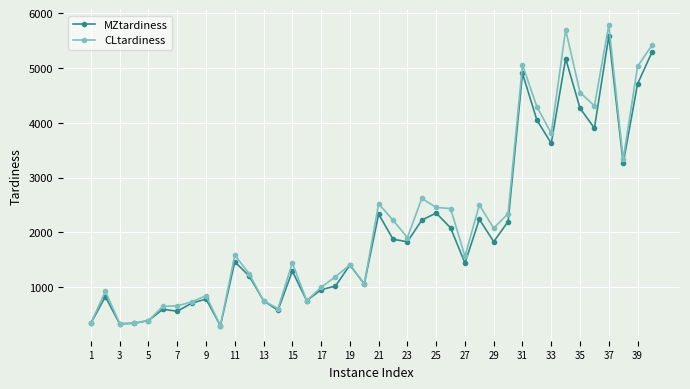

What is the highest value of the MZtardiness series?

5585